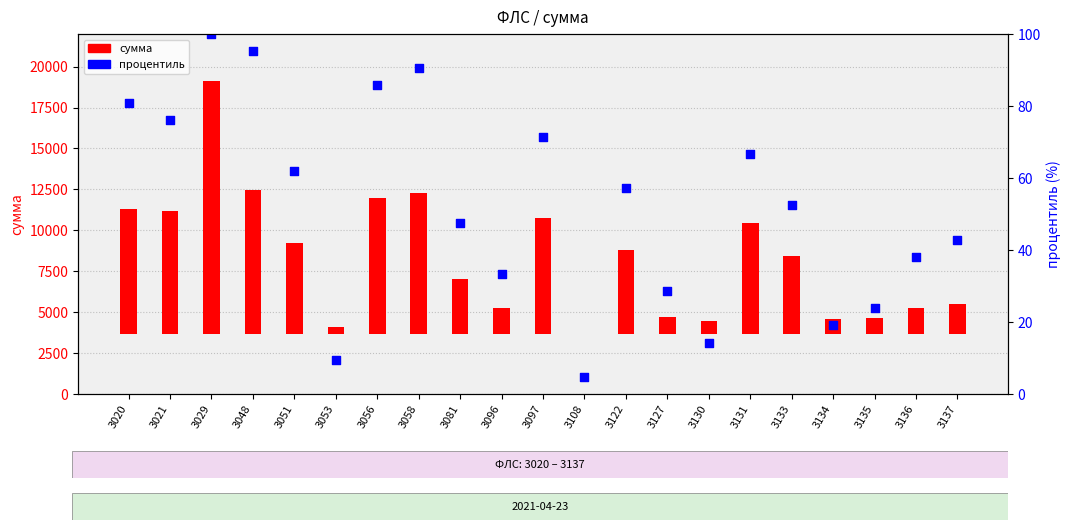

Approximately how many times larger is the value at 3133 compared to 3048?

0.6